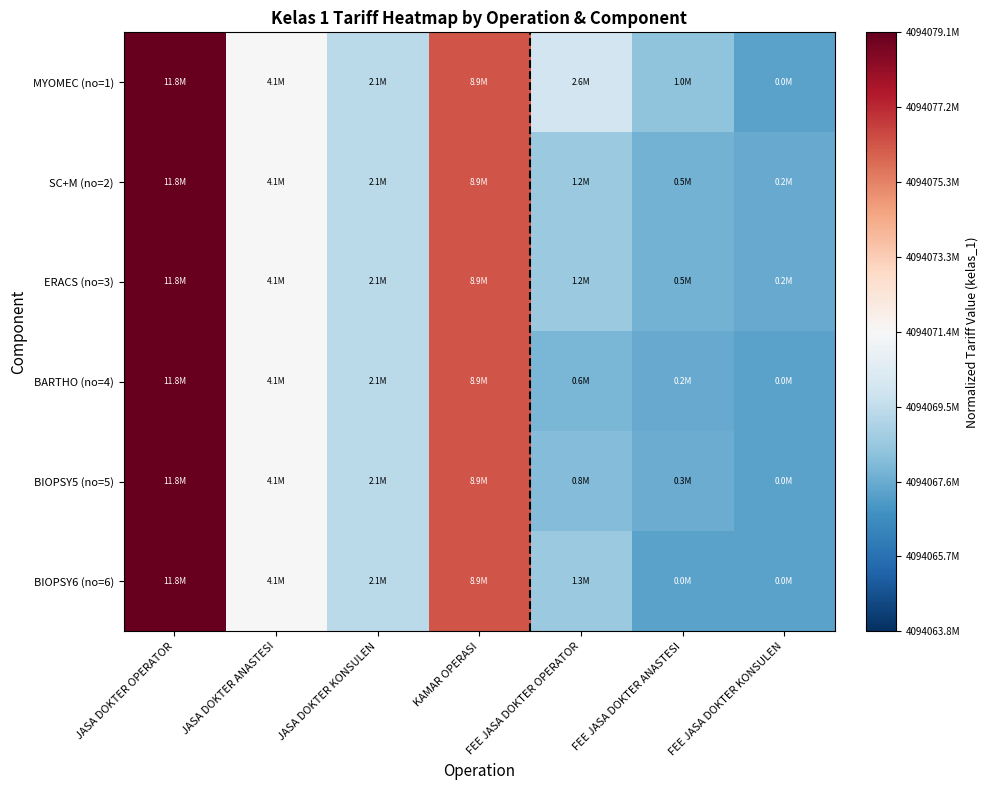

At which category does the chart reach its minimum across all series?

FEE JASA DOKTER KONSULEN